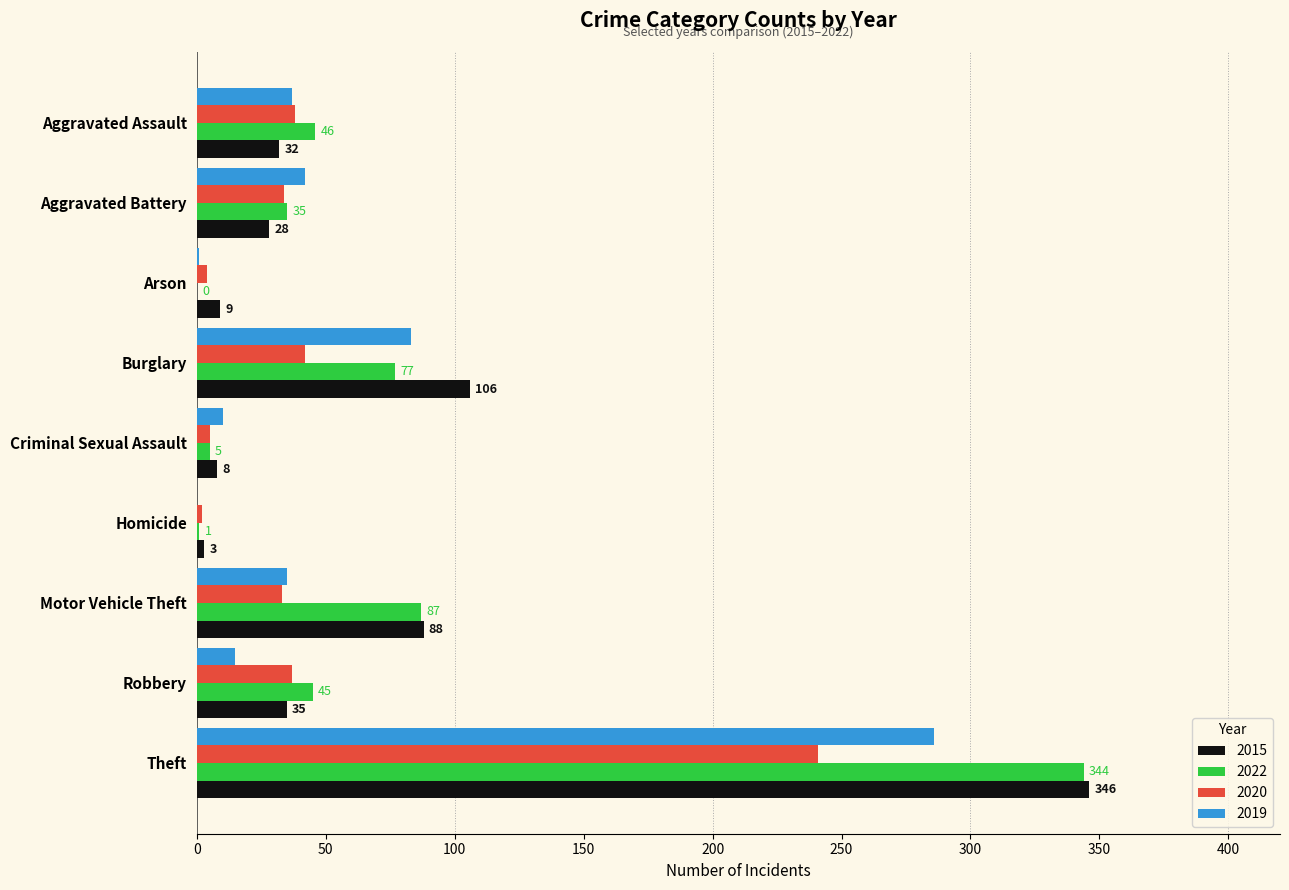

True or false: 2015 has a value of 46 at Aggravated Battery.

False